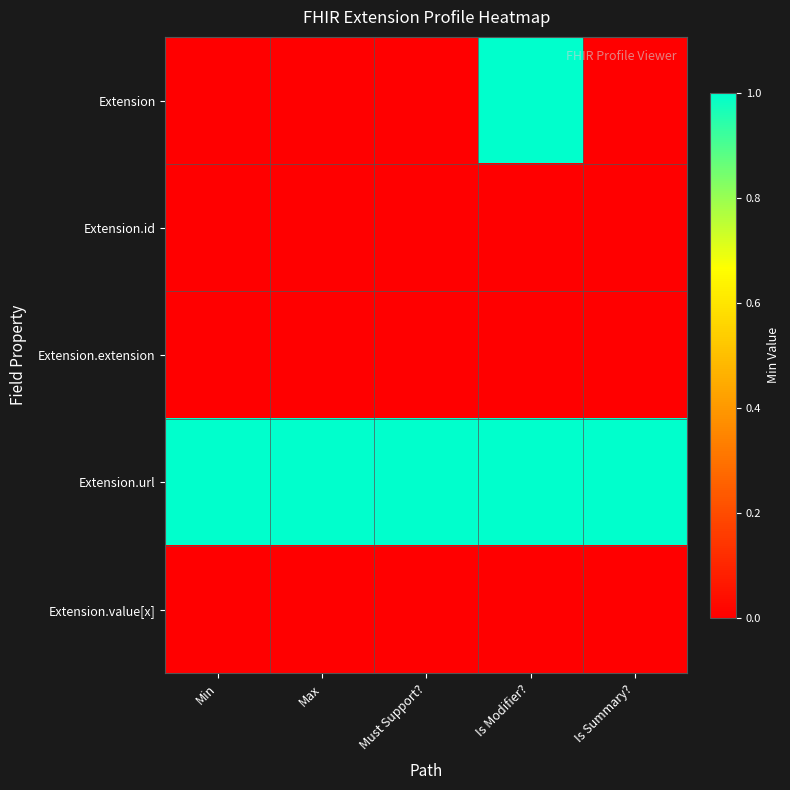

What is the total value across all series at Min?

1